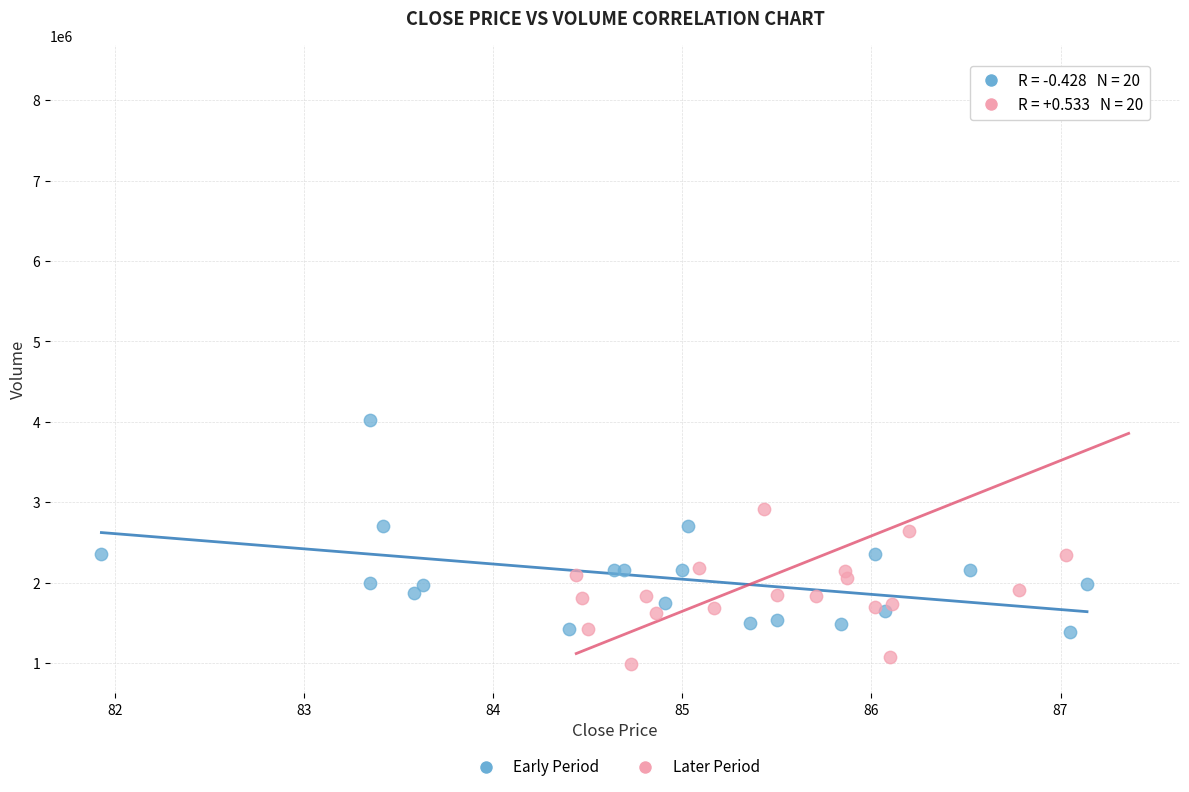

Which series has the widest spread of Y values?

Later Period